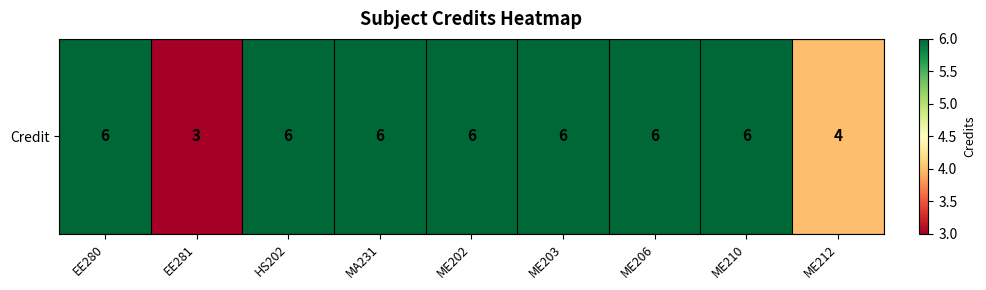

The chart shows a value of 1 at EE281. True or false?

False